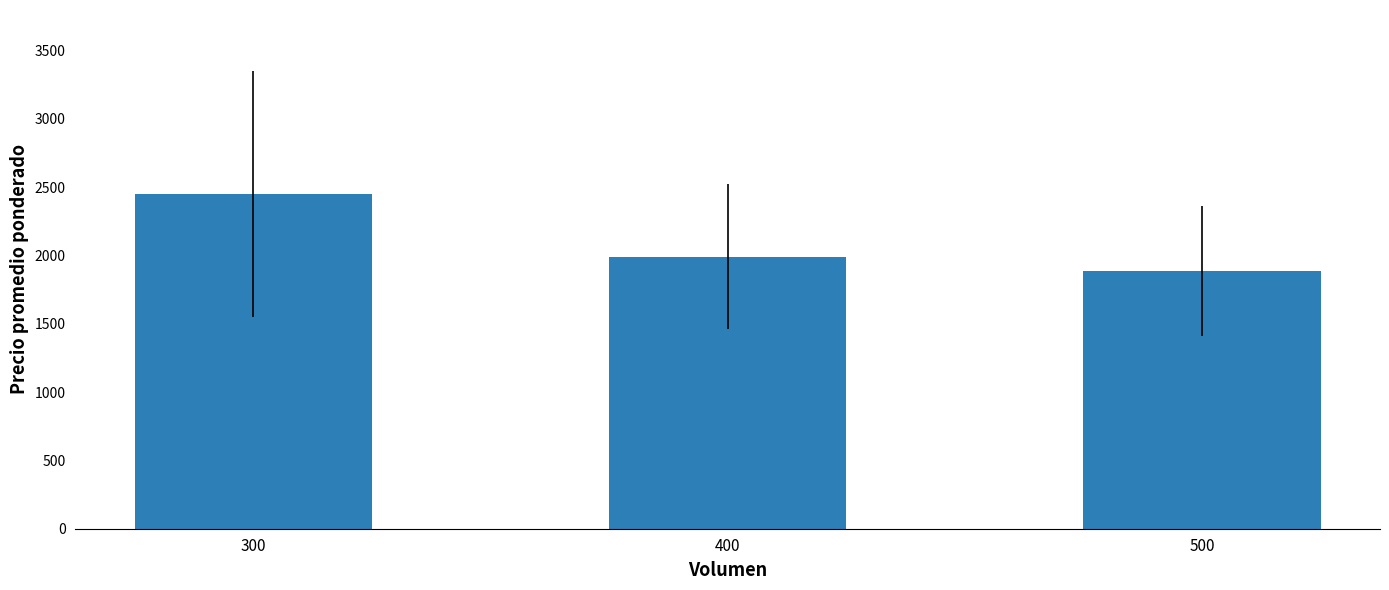

How many bars are there in total?

3